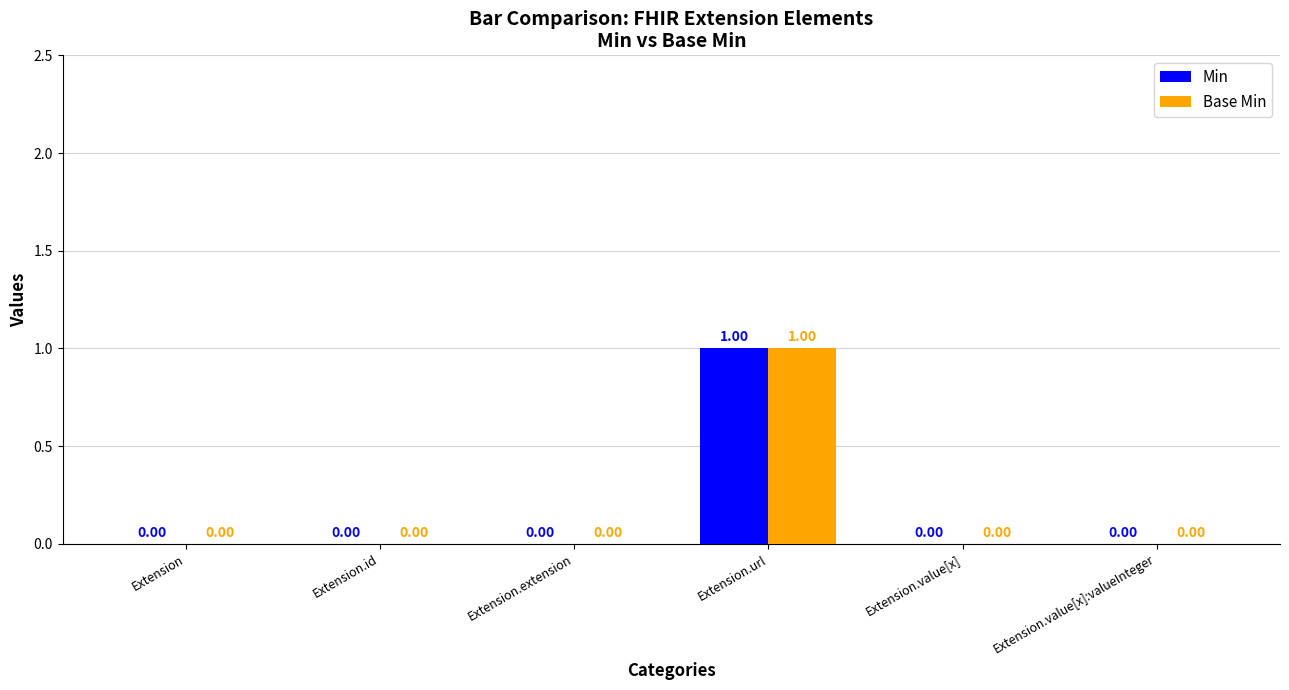

At which category is the sum across all series the highest?

Extension.url